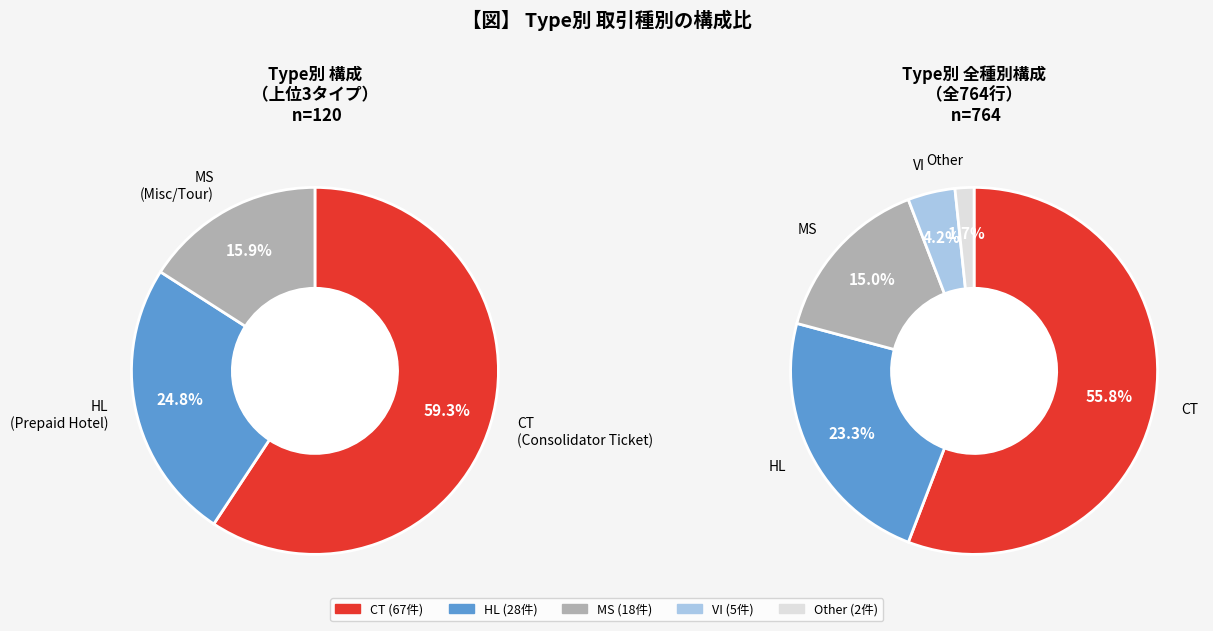

What is the change in value from CT to VI?

-62